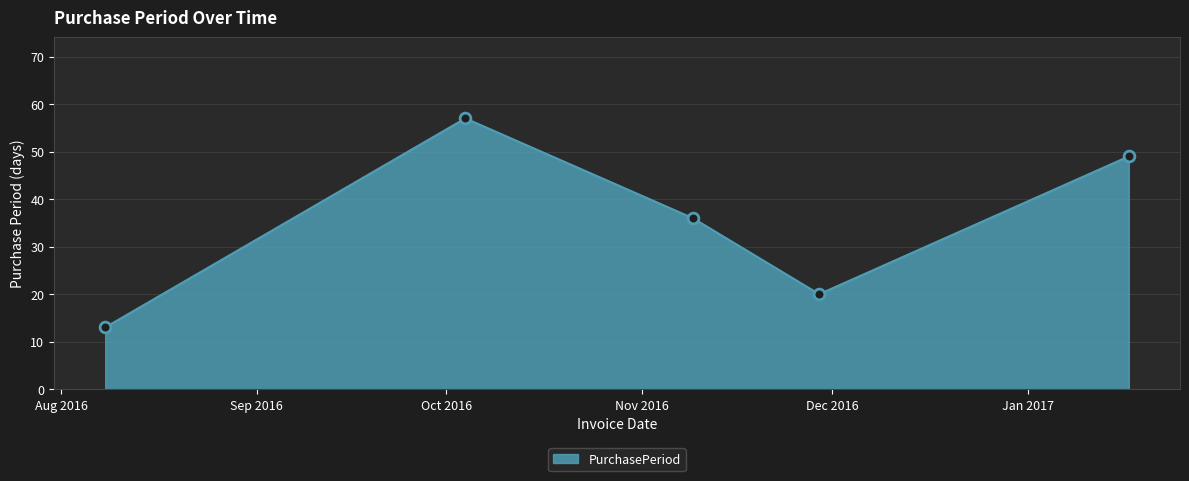

True or false: there are more than 0 points higher than both neighbors.

True